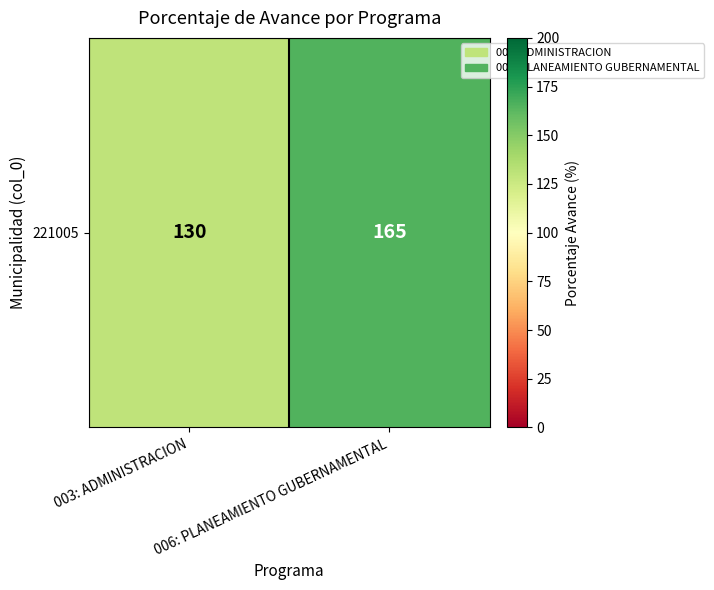

The value at 006: PLANEAMIENTO GUBERNAMENTAL is 165. True or false?

True